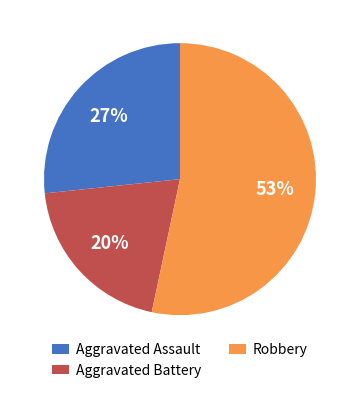

Which category accounts for the majority?

Robbery